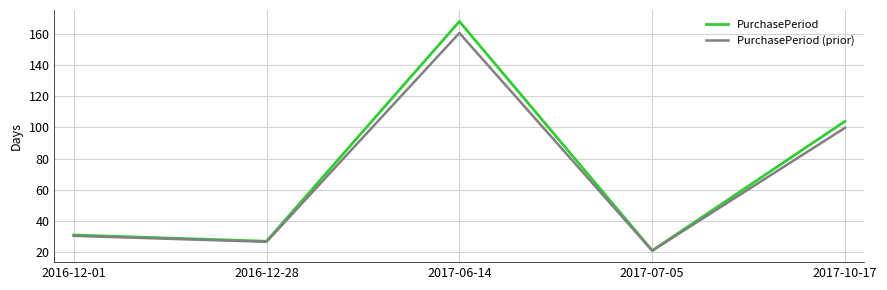

At which label is PurchasePeriod (prior) closest to 90?

2017-10-17